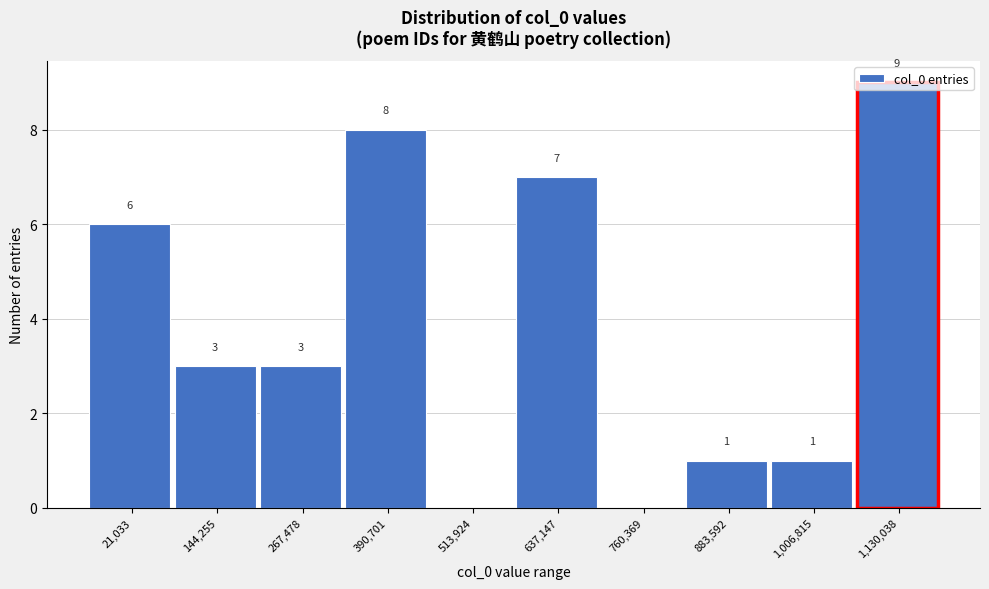

Which label corresponds to the largest value in the chart?

1,130,038